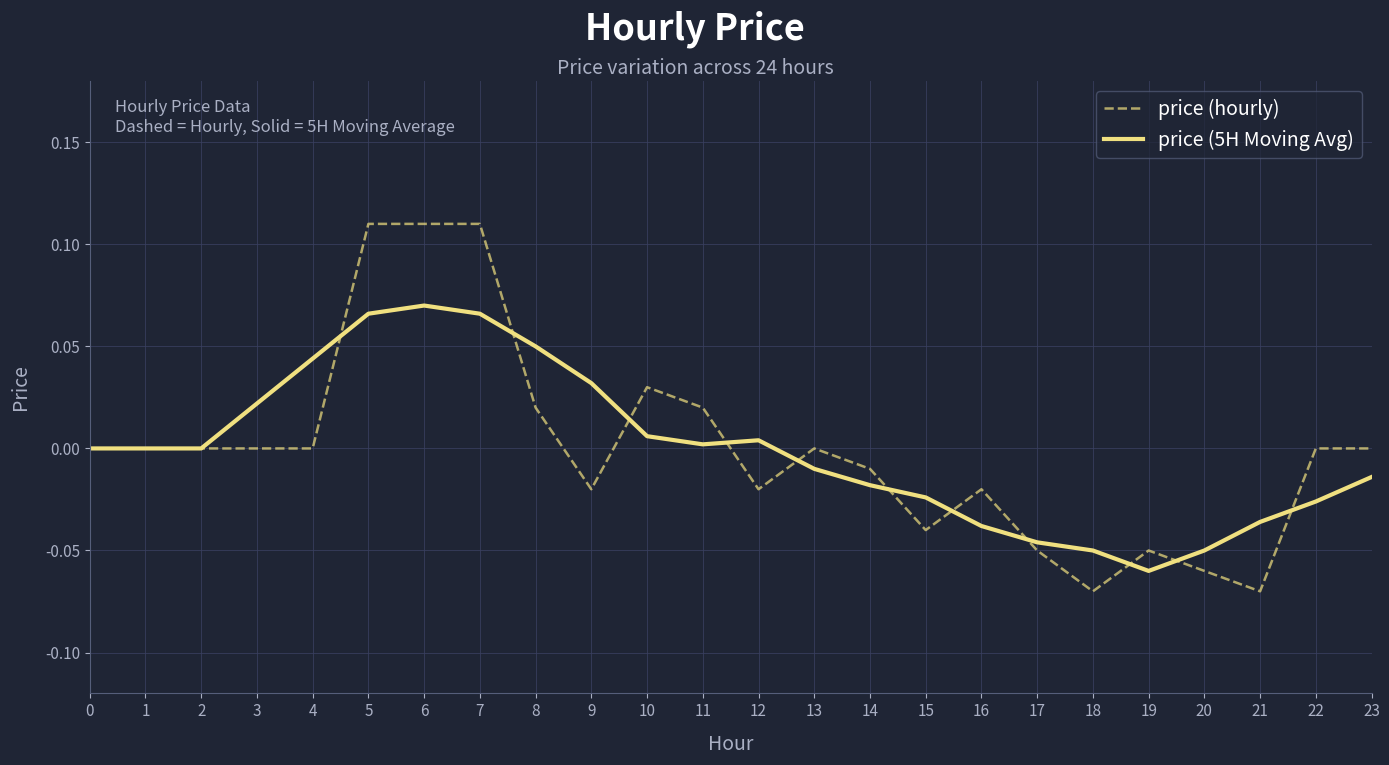

Count the number of categories in the chart.

24